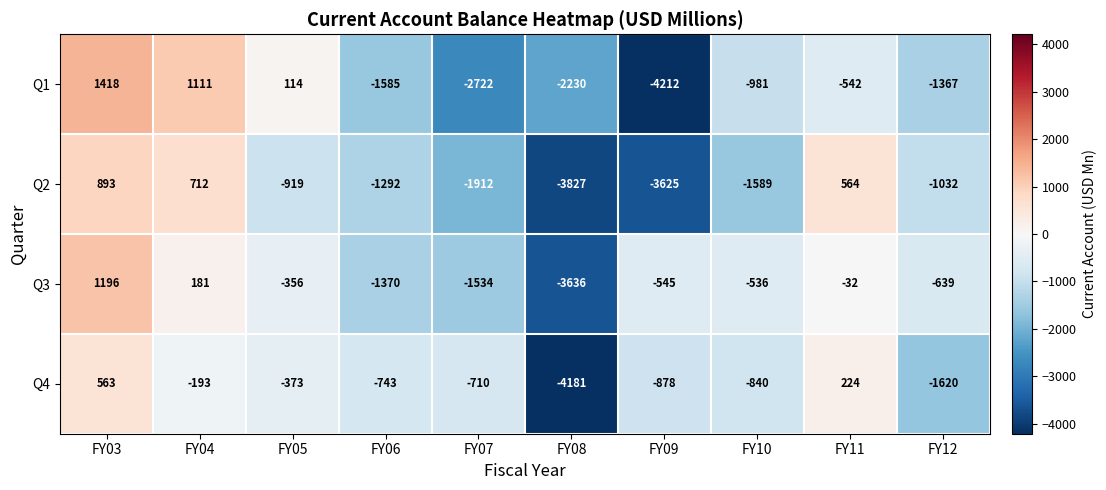

Where does the Q1 series first go above -981?

FY03